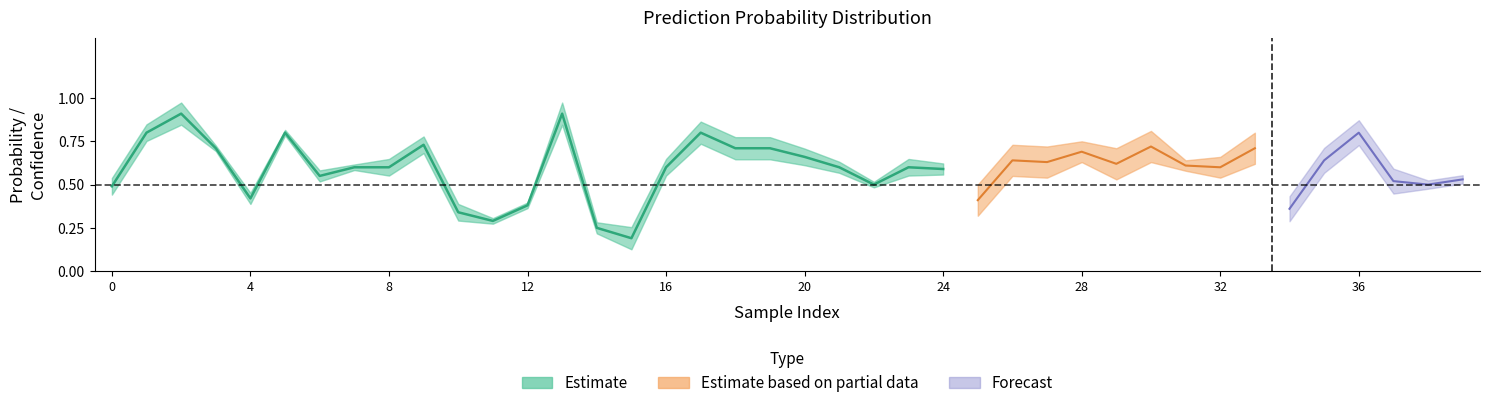

How many lines are shown in the chart?

3